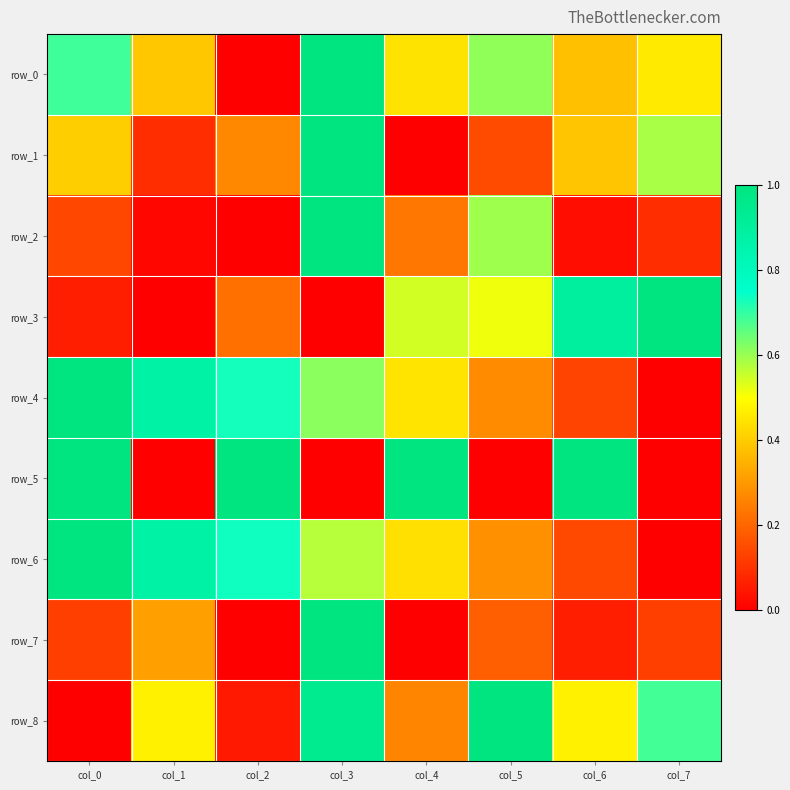

At how many categories does at least one series exceed 0?

8